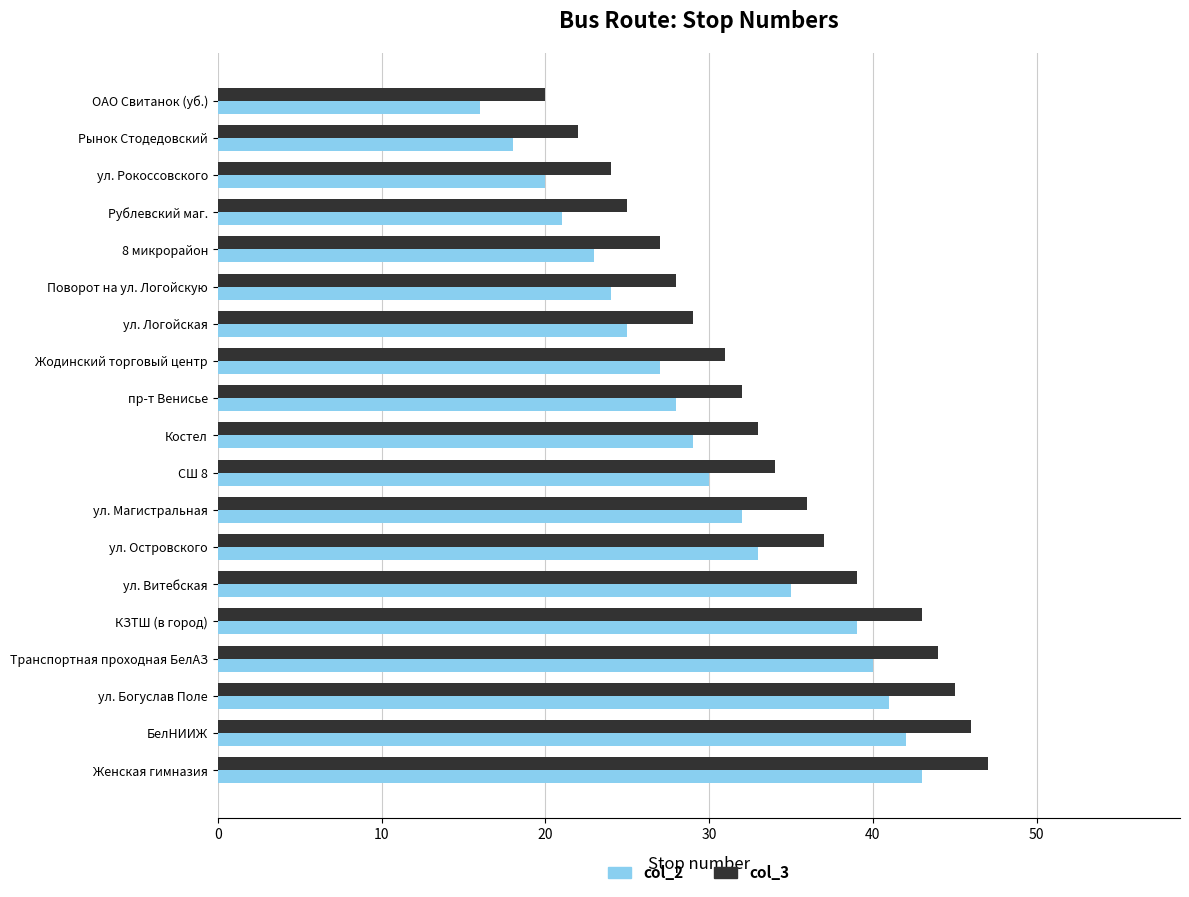

At which label is col_3 closest to 33?

Костел